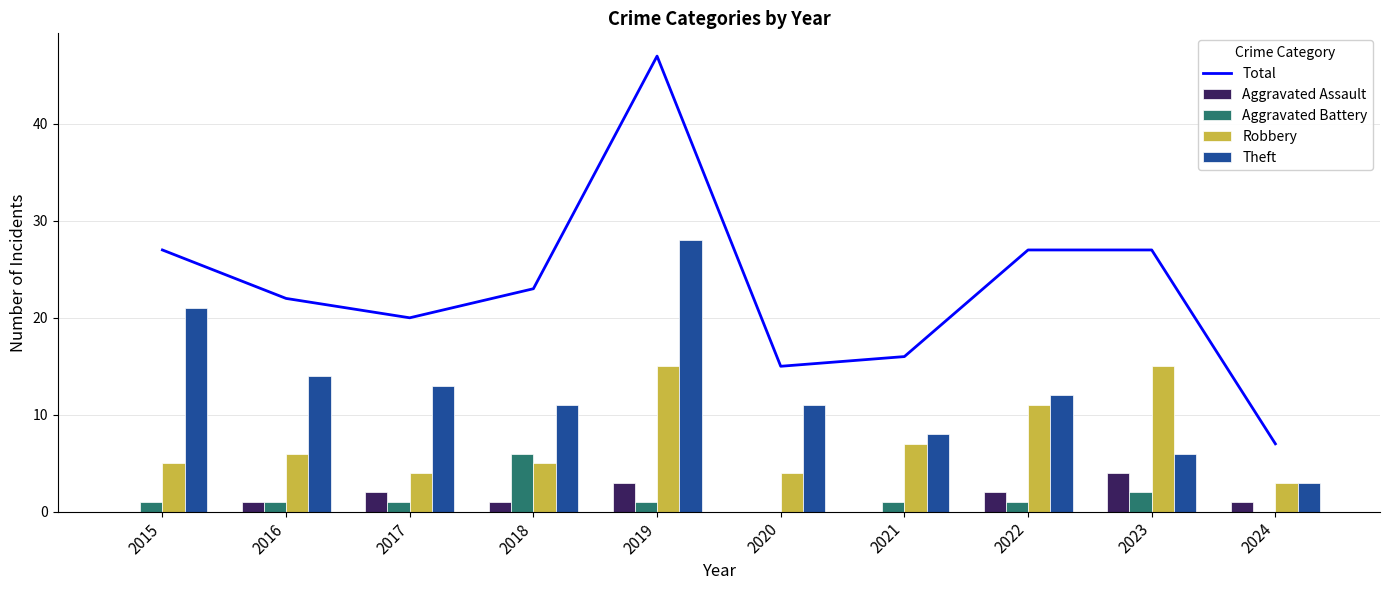

Reading right to left, extract all data points from this chart.

Total: 7	27	27	16	15	47	23	20	22	27
Aggravated Assault: 1	4	2	0	0	3	1	2	1	0
Aggravated Battery: 0	2	1	1	0	1	6	1	1	1
Robbery: 3	15	11	7	4	15	5	4	6	5
Theft: 3	6	12	8	11	28	11	13	14	21